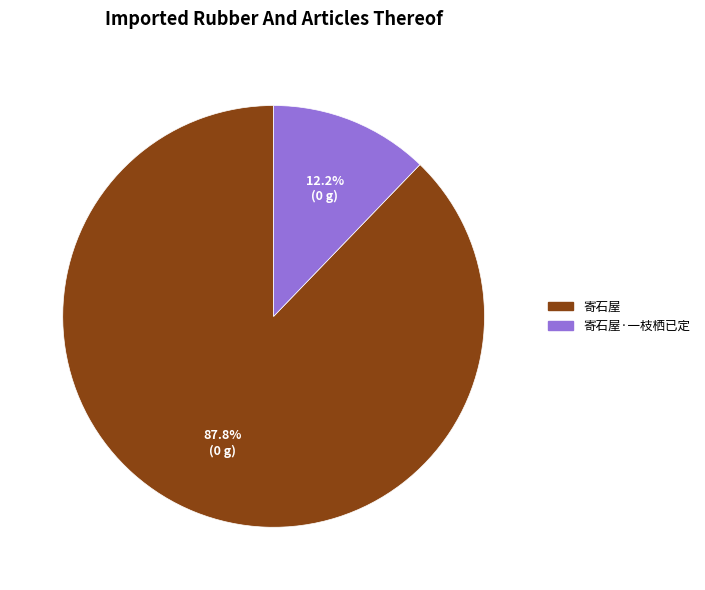

To the nearest percent, what portion does 寄石屋 represent?

88%